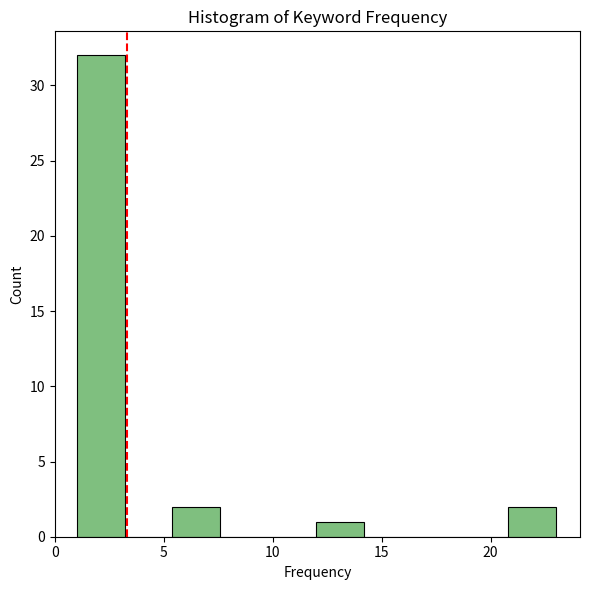

Over which range of the x-axis is the bar tallest?

1.0 to 3.2